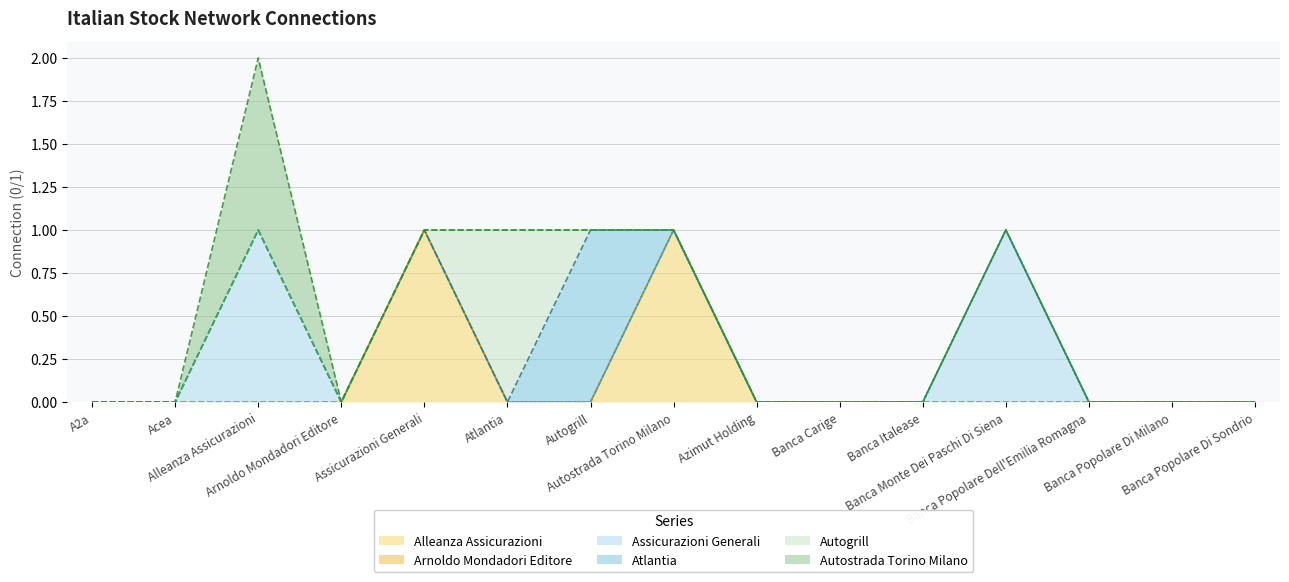

At Banca Italease, list the series in order from largest to smallest.

Alleanza Assicurazioni, Arnoldo Mondadori Editore, Assicurazioni Generali, Atlantia, Autogrill, Autostrada Torino Milano